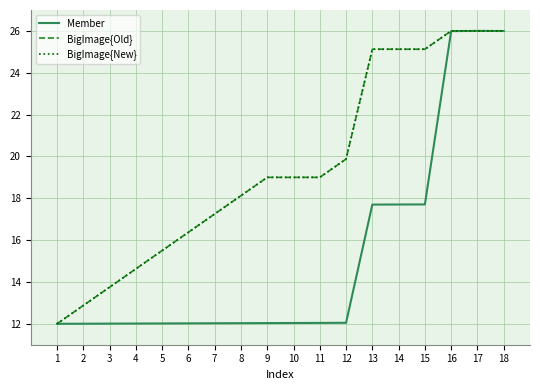

Is the value of BigImage{Old} at 6 greater than the value of BigImage{New} at 10?

No